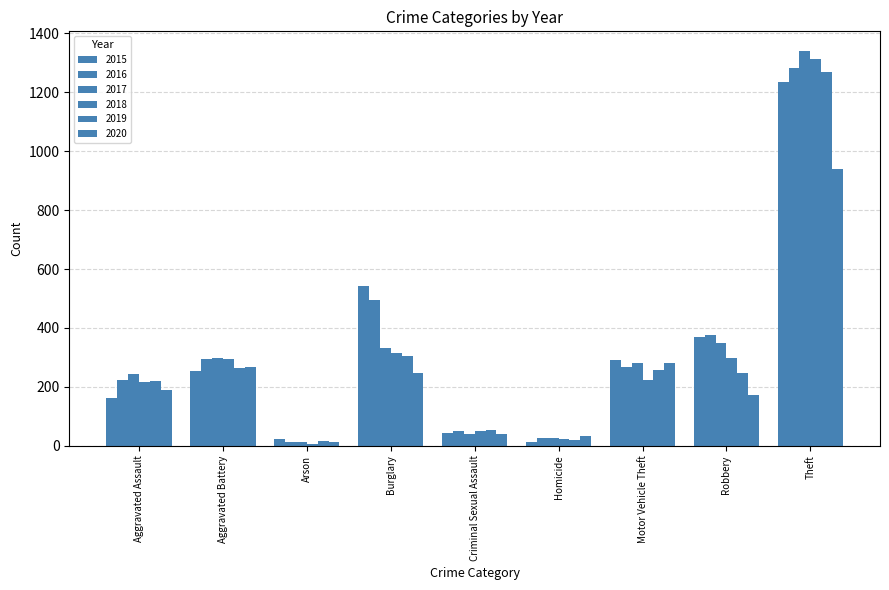

Is it true that 2017 equals 2340 at Theft?

False